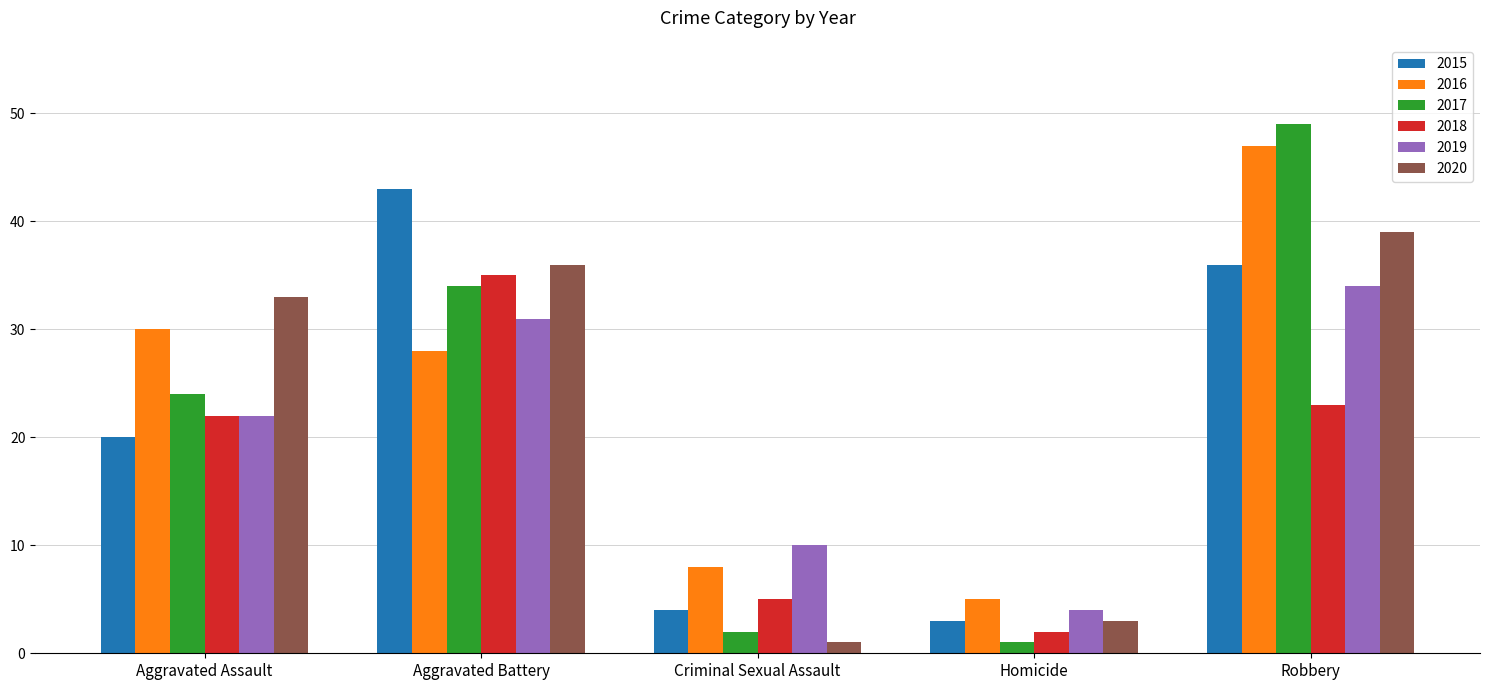

What is the maximum value for 2020?

39